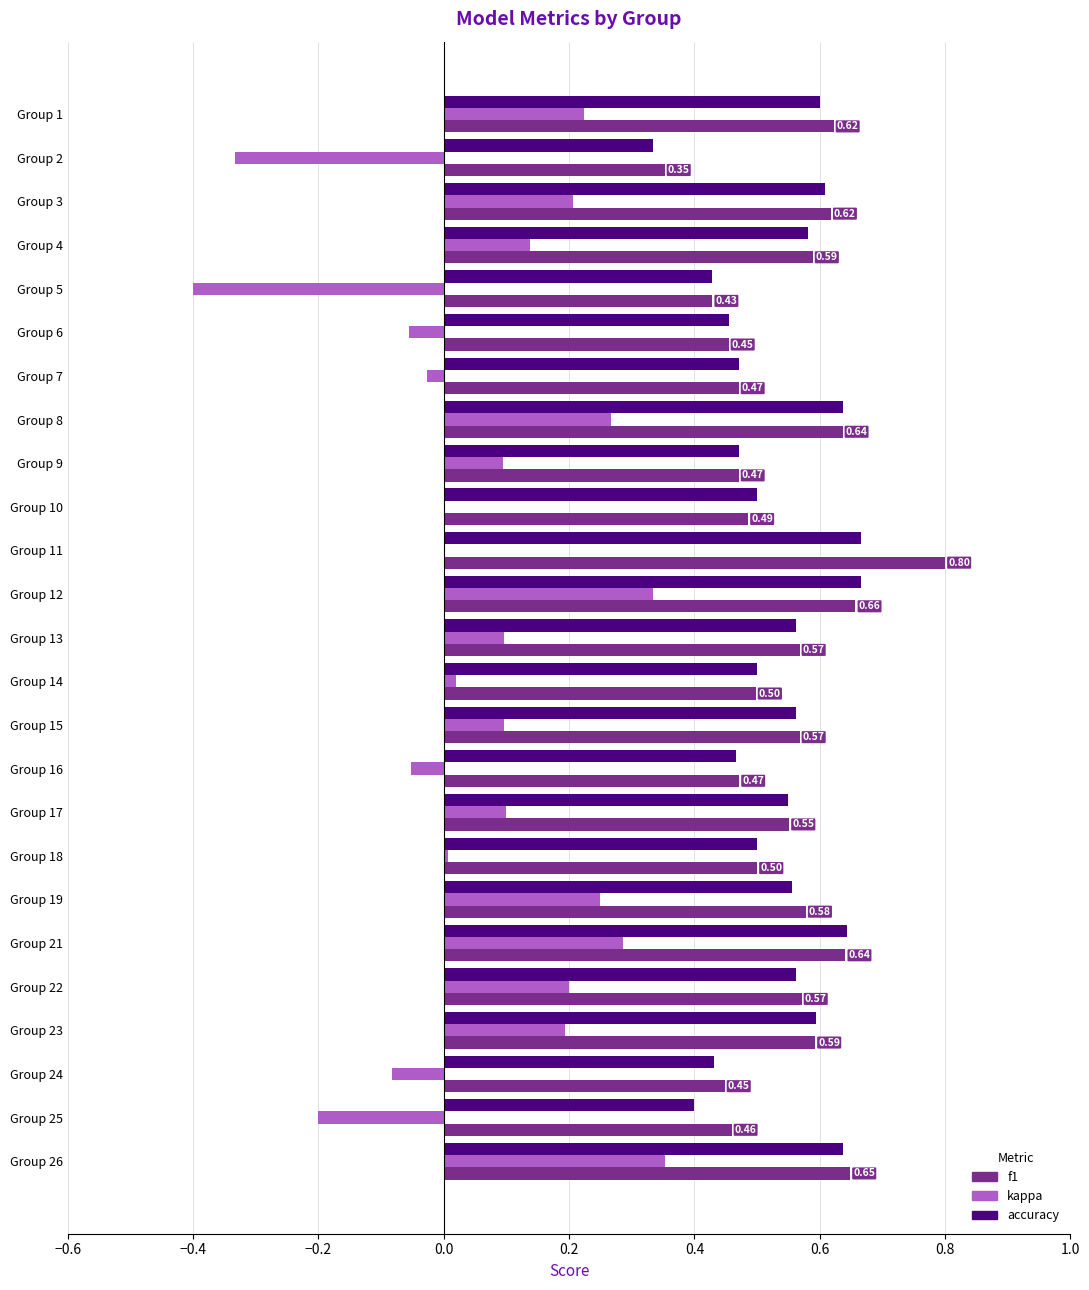

Between Group 1 and Group 12, which series saw the biggest shift?

kappa